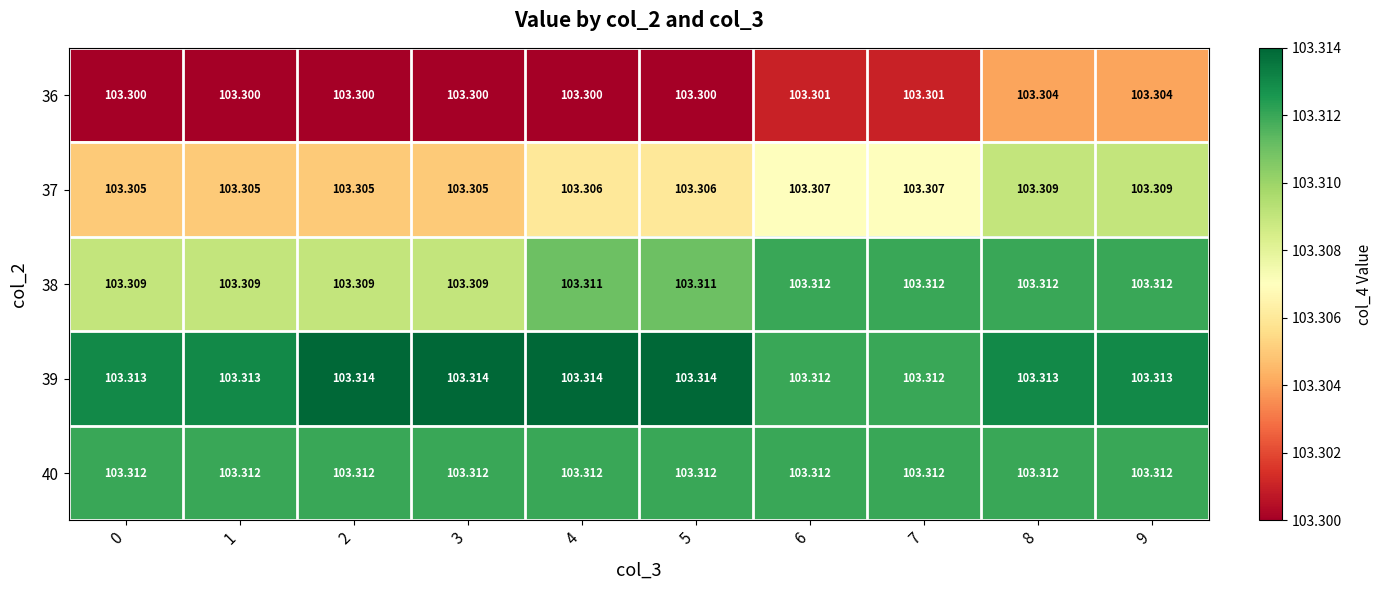

Between 7 and 8, which series saw the biggest shift?

36